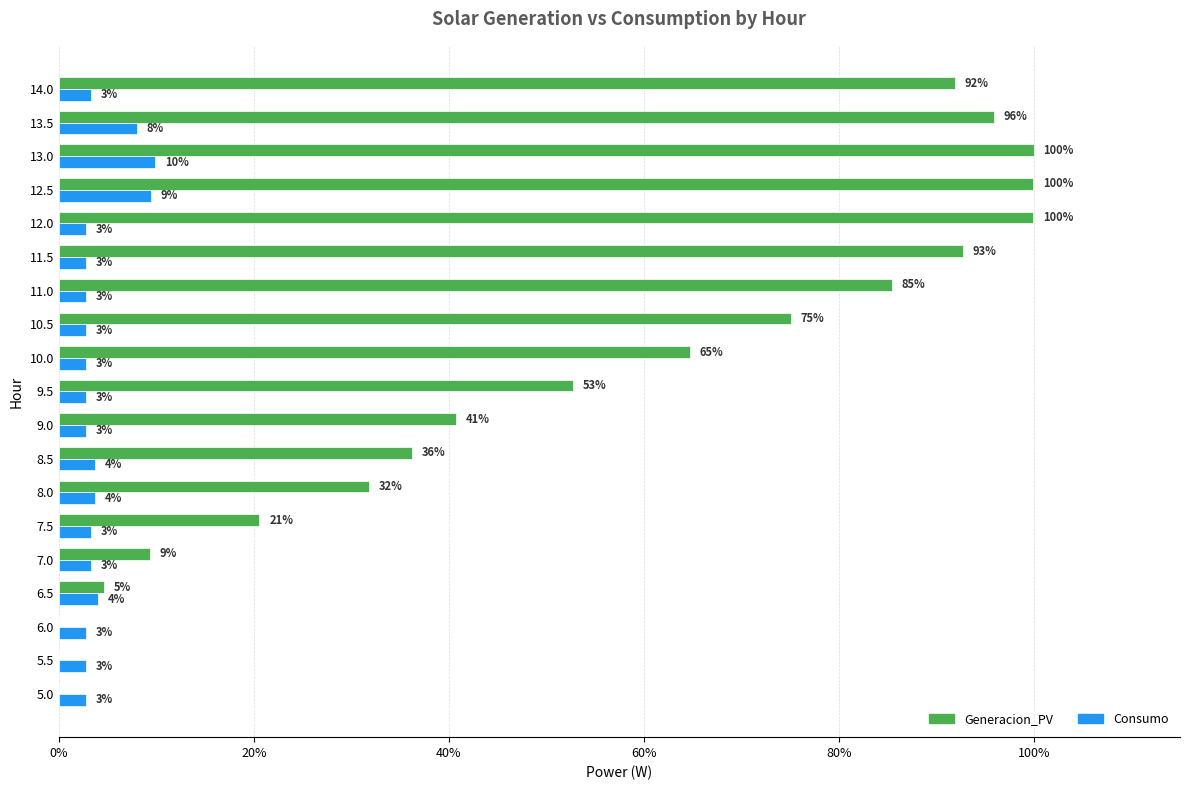

What are all the series names shown in the legend?

Generacion_PV, Consumo